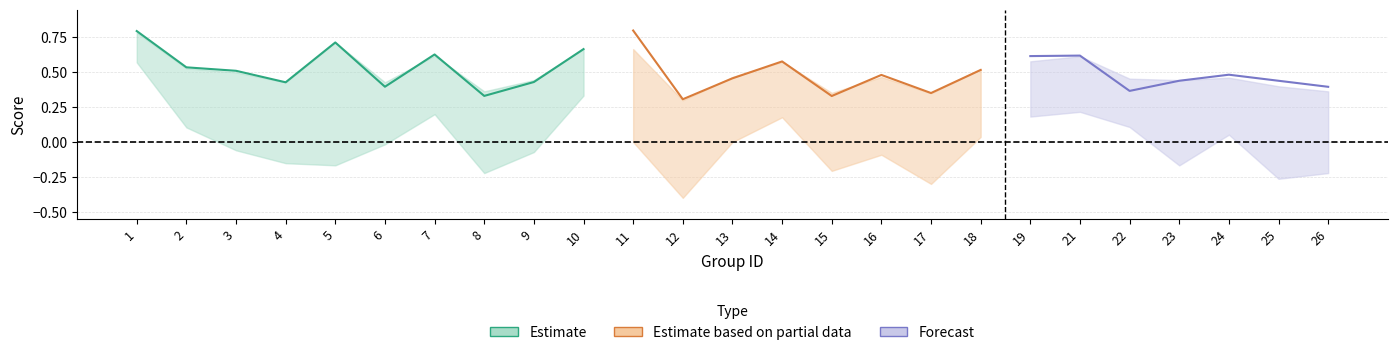

What is the spread (max minus min) of values at 8?

0.6